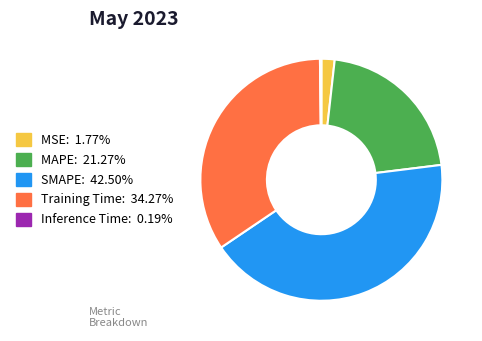

Is there any slice that represents more than half of the pie?

No